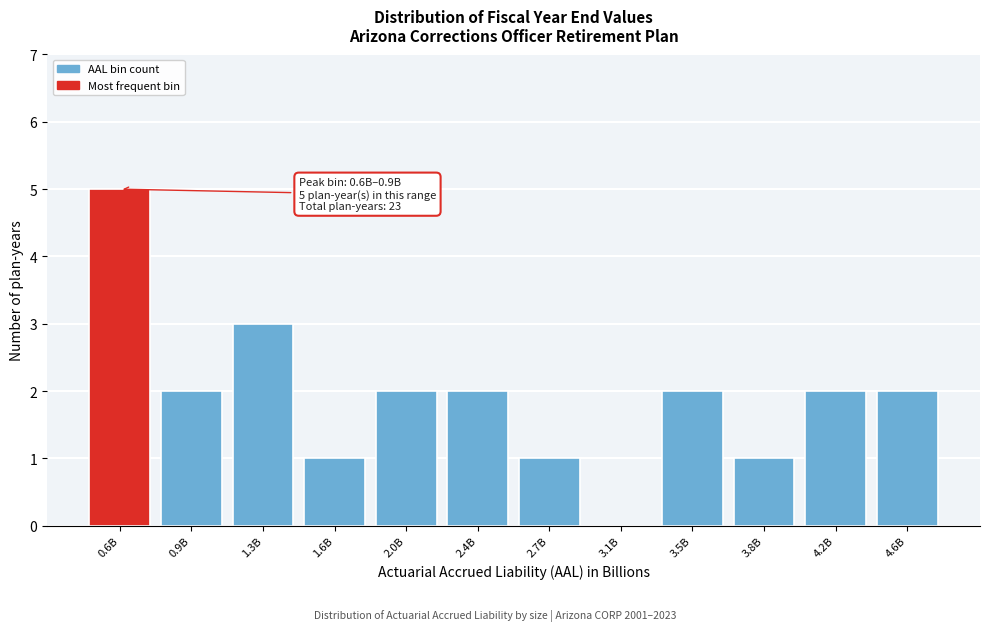

Reading left to right, extract all data points from this chart.

0.6B=5	0.9B=2	1.3B=3	1.6B=1	2.0B=2	2.4B=2	2.7B=1	3.1B=0	3.5B=2	3.8B=1	4.2B=2	4.6B=2